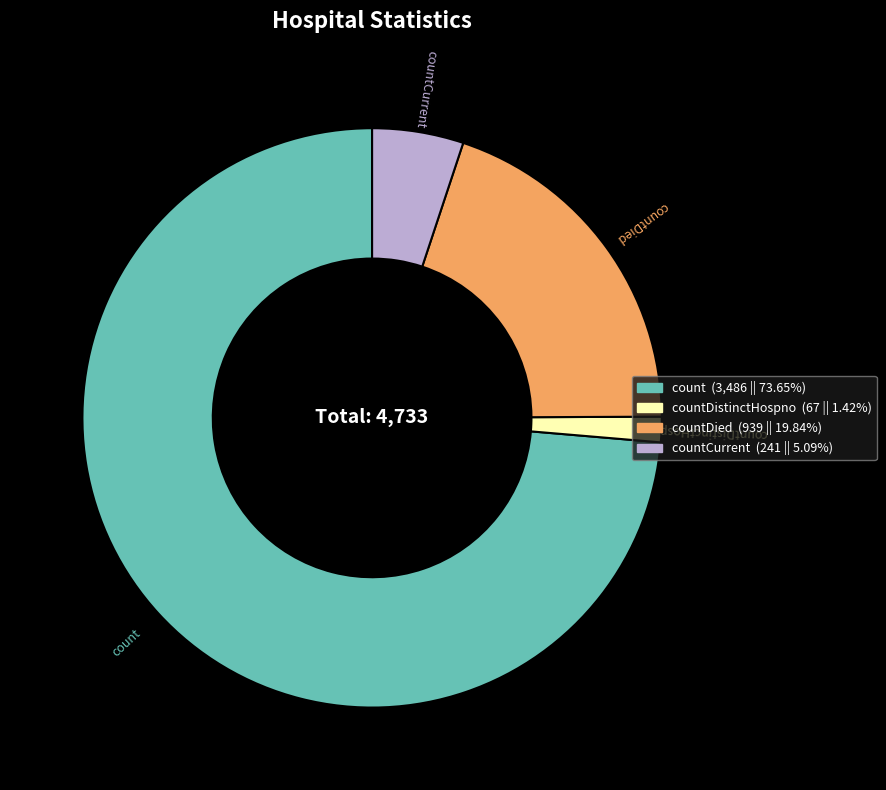

Does any single category account for the majority?

Yes